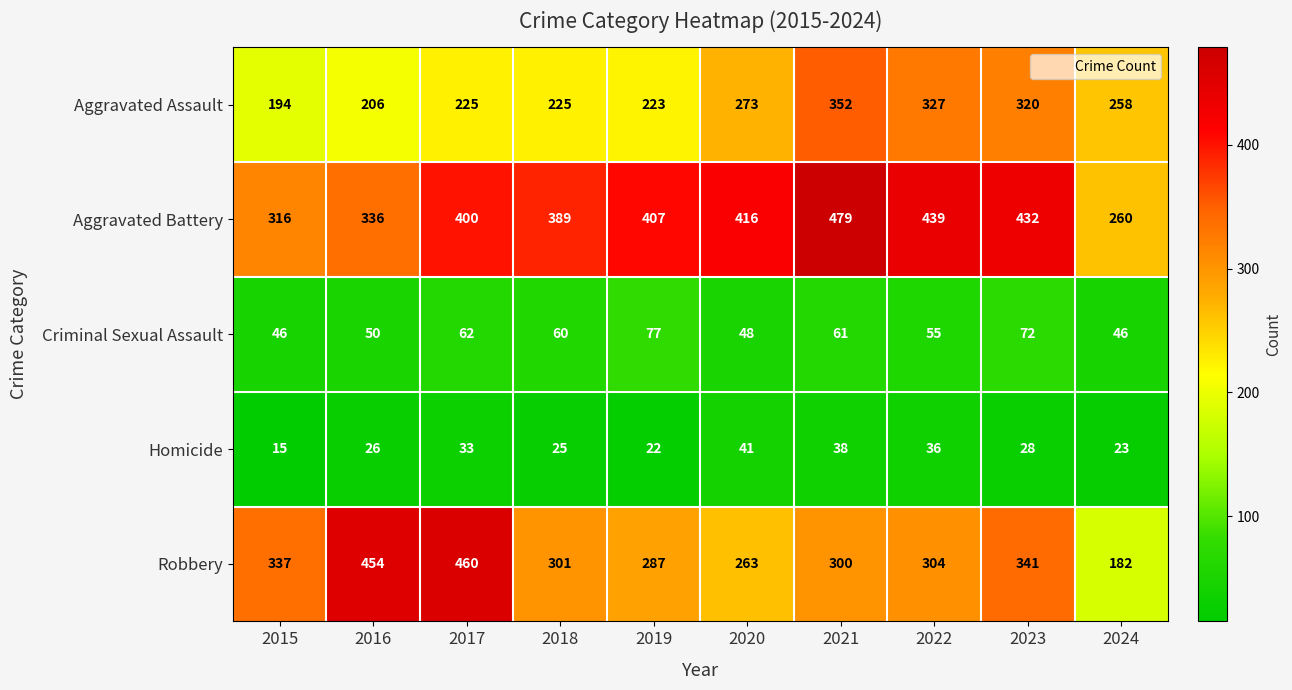

At which label is Aggravated Assault closest to 273?

2020